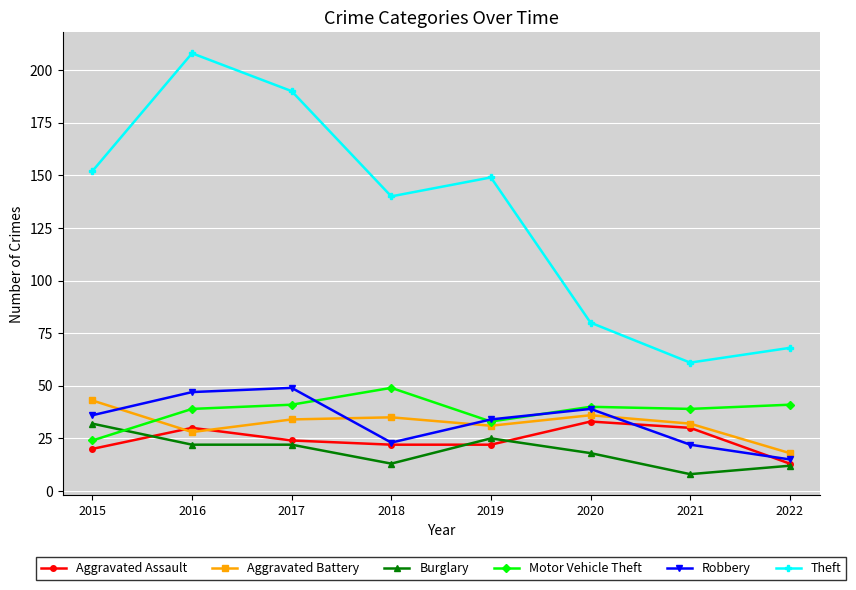

How many intersections are there between Aggravated Battery and Motor Vehicle Theft?

1